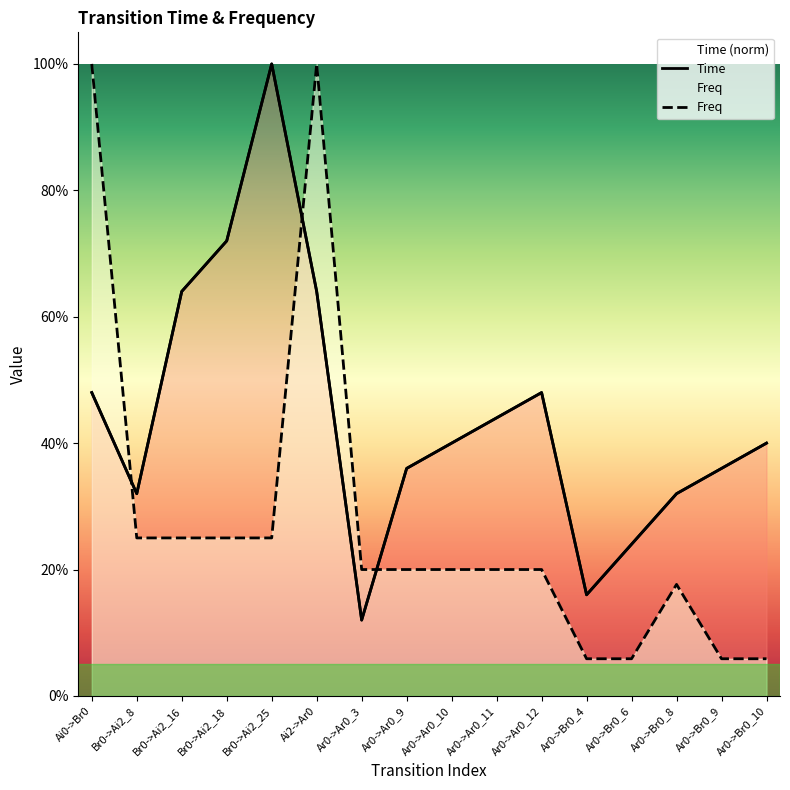

Reading left to right, list all the values displayed in this chart.

Time: 0.5	0.3	0.6	0.7	1.0	0.6	0.1	0.4	0.4	0.4	0.5	0.2	0.2	0.3	0.4	0.4
Freq: 1.0	0.2	0.2	0.2	0.2	1.0	0.2	0.2	0.2	0.2	0.2	0.1	0.1	0.2	0.1	0.1